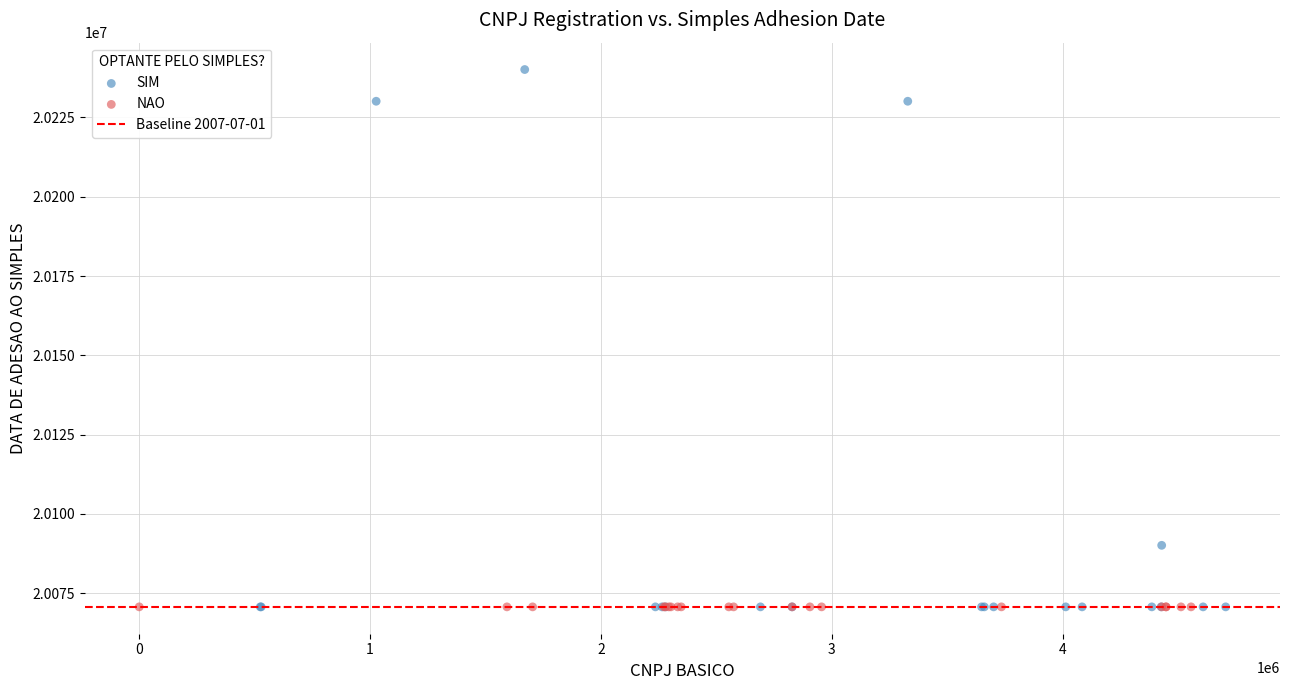

Which series reaches the maximum Y coordinate?

SIM